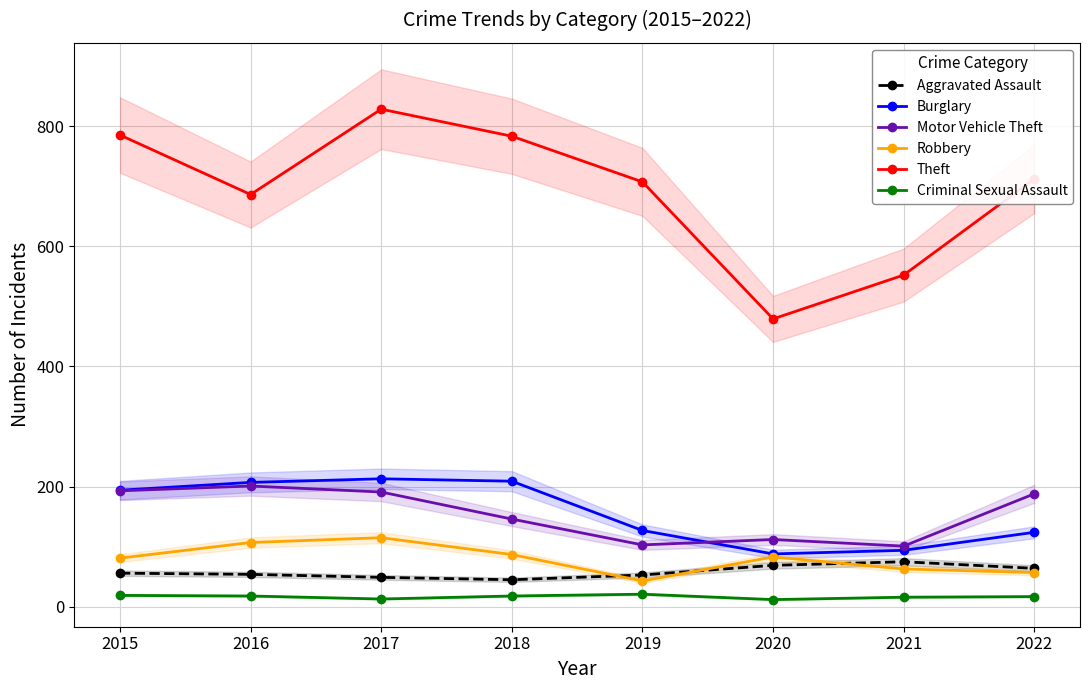

True or false: Motor Vehicle Theft and Aggravated Assault intersect in this chart.

False